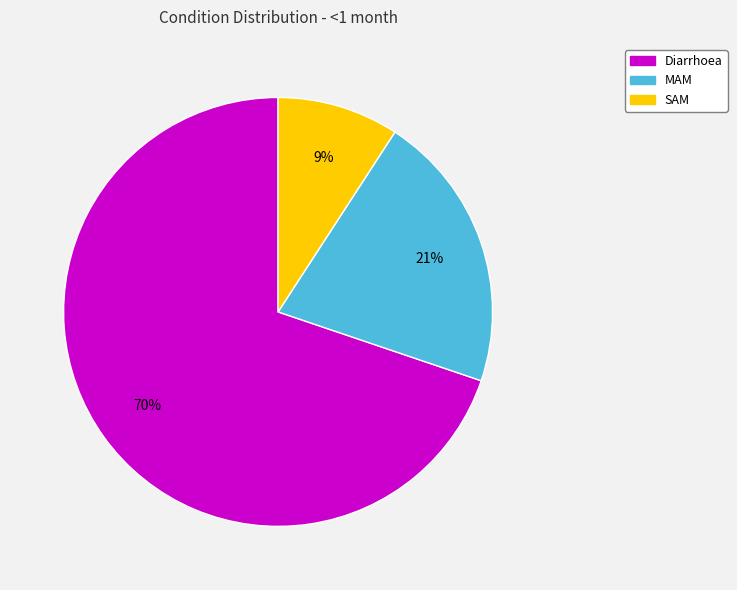

The Diarrhoea slice represents 83% of the pie. True or false?

False